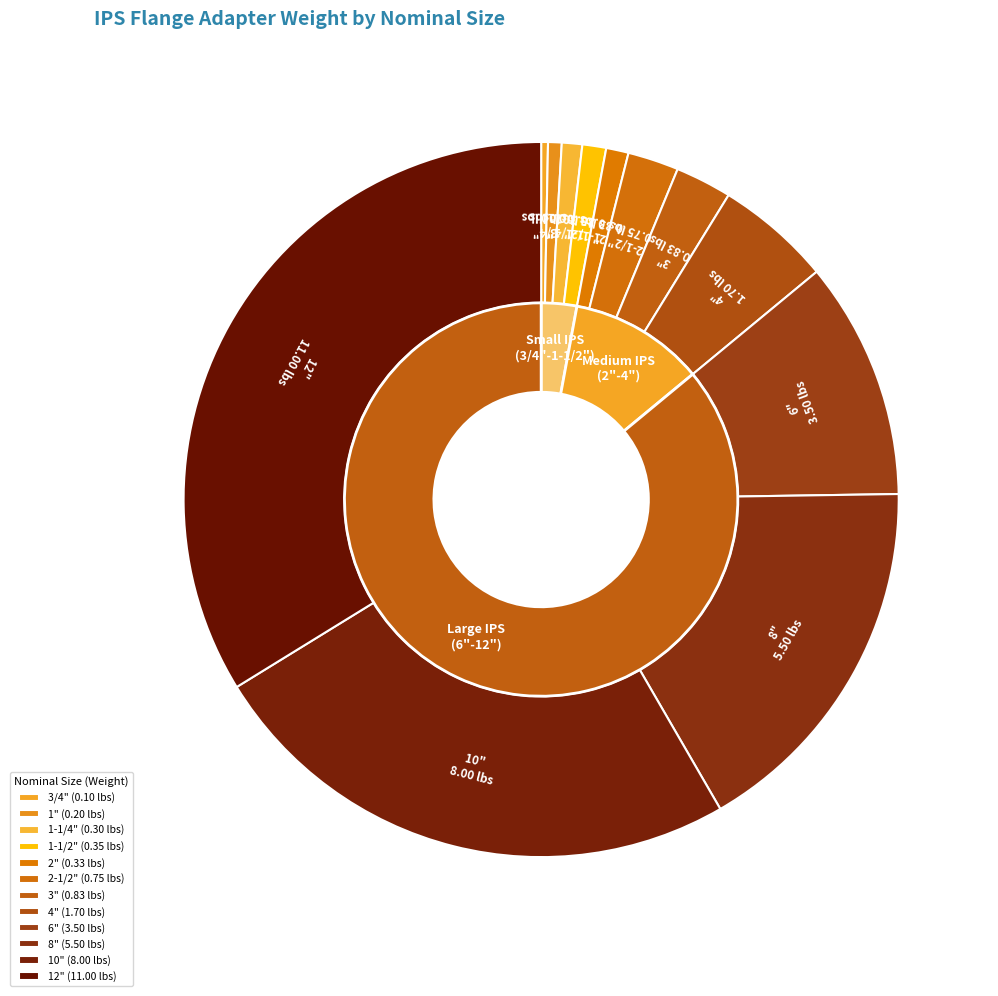

To the nearest percent, what percentage of the pie is 3"?

3%